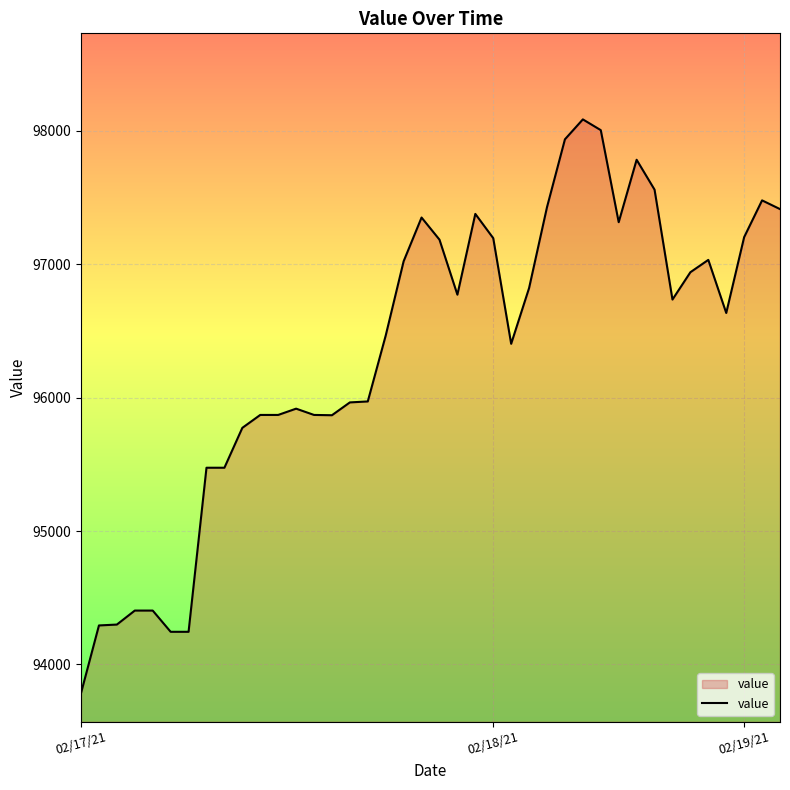

What is the smallest value displayed?

93784.6